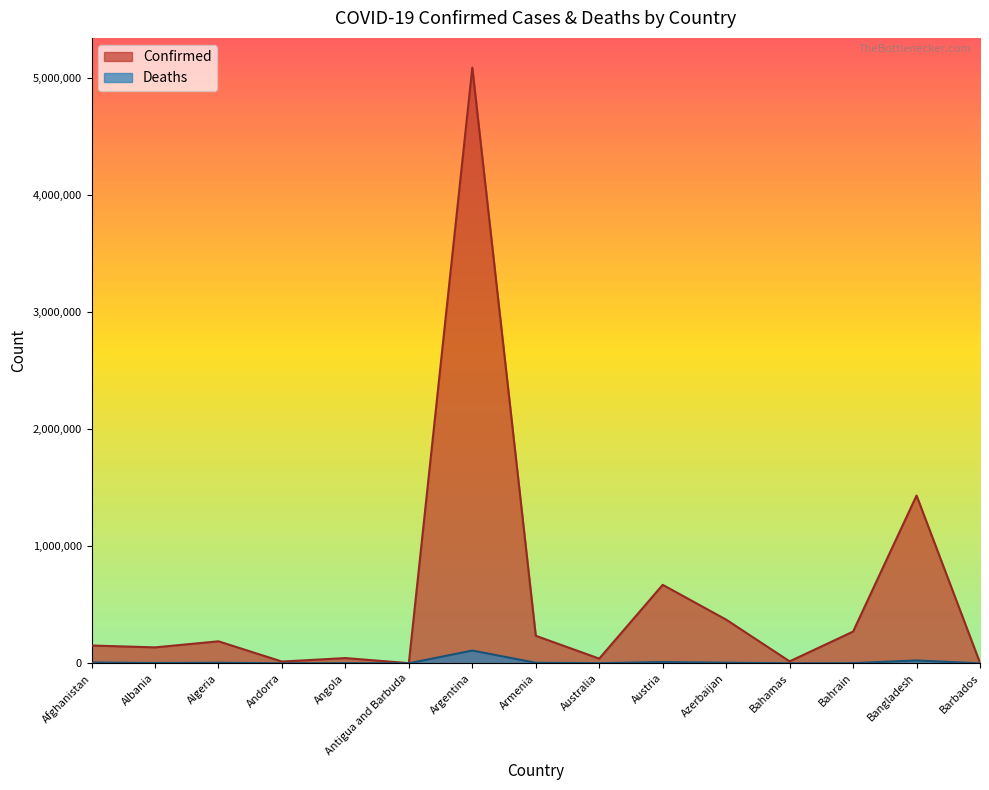

How many lines are shown in the chart?

2